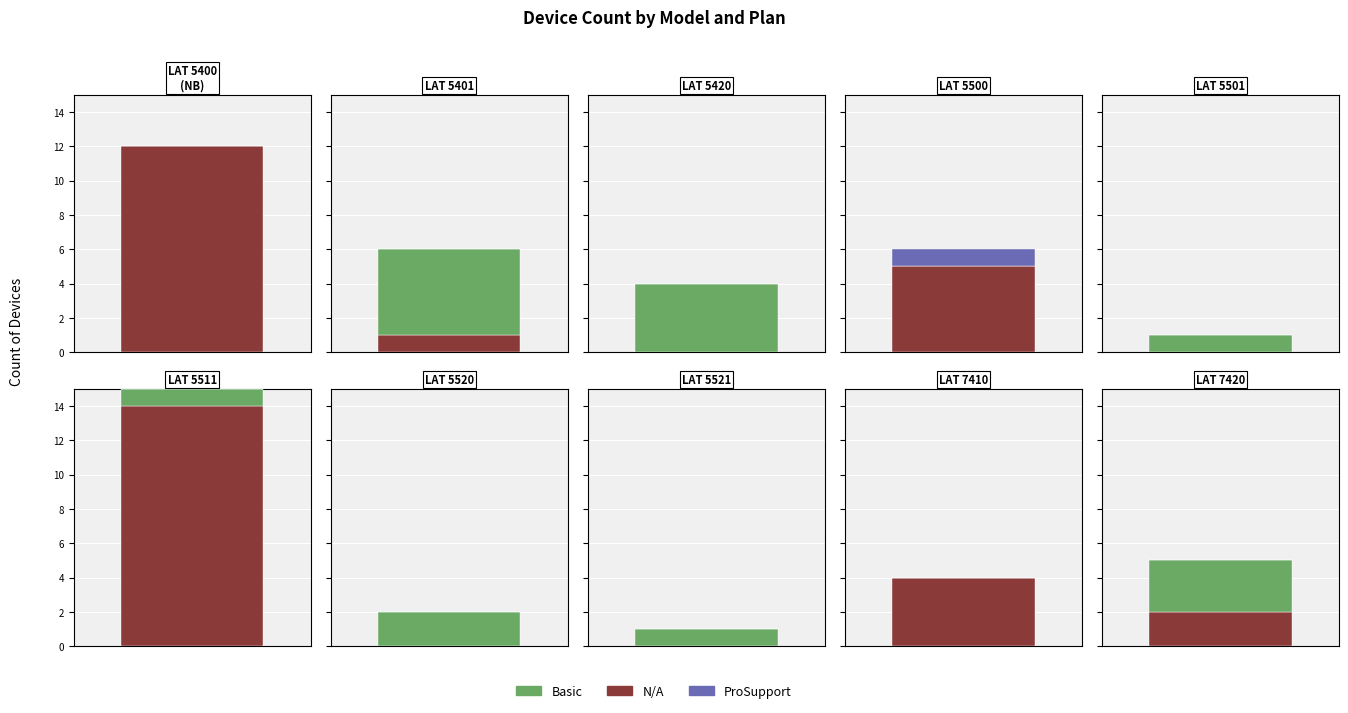

What is the label of the 6th bar from the right?

LATITUDE 5501